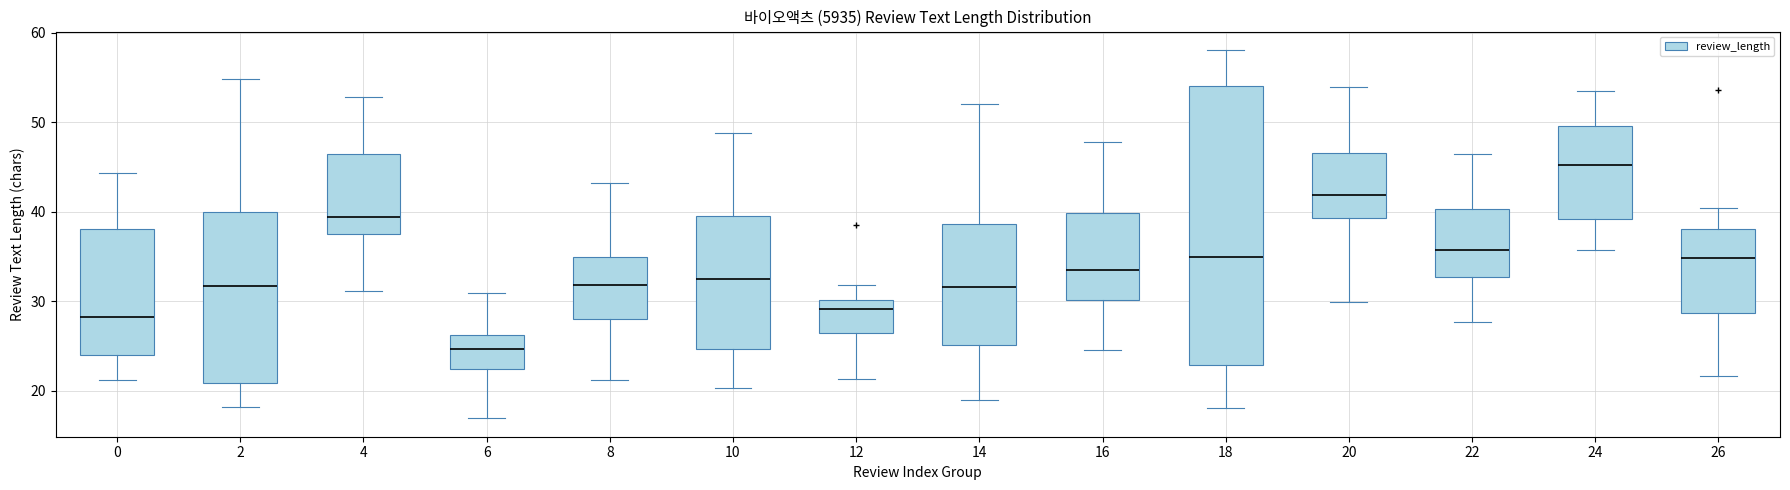

Reading left to right, read every box against the y-axis: the position of its median line, the range the box covers, and the ends of its whiskers. The values are not printed on the chart, so give them approximately, as read against the axis.

0: median 28, box 24 to 38, whiskers 21 to 44
2: median 32, box 21 to 40, whiskers 18 to 55
4: median 39, box 38 to 46, whiskers 31 to 53
6: median 25, box 22 to 26, whiskers 17 to 31
8: median 32, box 28 to 35, whiskers 21 to 43
10: median 32, box 25 to 40, whiskers 20 to 49
12: median 29, box 26 to 30, whiskers 21 to 32
14: median 32, box 25 to 39, whiskers 19 to 52
16: median 33, box 30 to 40, whiskers 25 to 48
18: median 35, box 23 to 54, whiskers 18 to 58
20: median 42, box 39 to 47, whiskers 30 to 54
22: median 36, box 33 to 40, whiskers 28 to 46
24: median 45, box 39 to 50, whiskers 36 to 53
26: median 35, box 29 to 38, whiskers 22 to 40